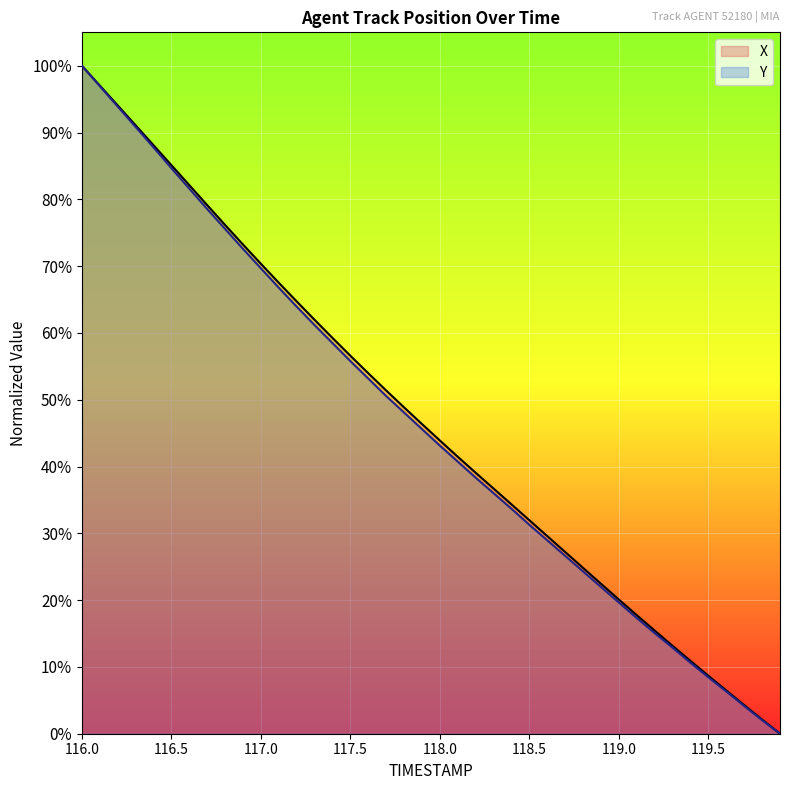

How many lines are shown in the chart?

2